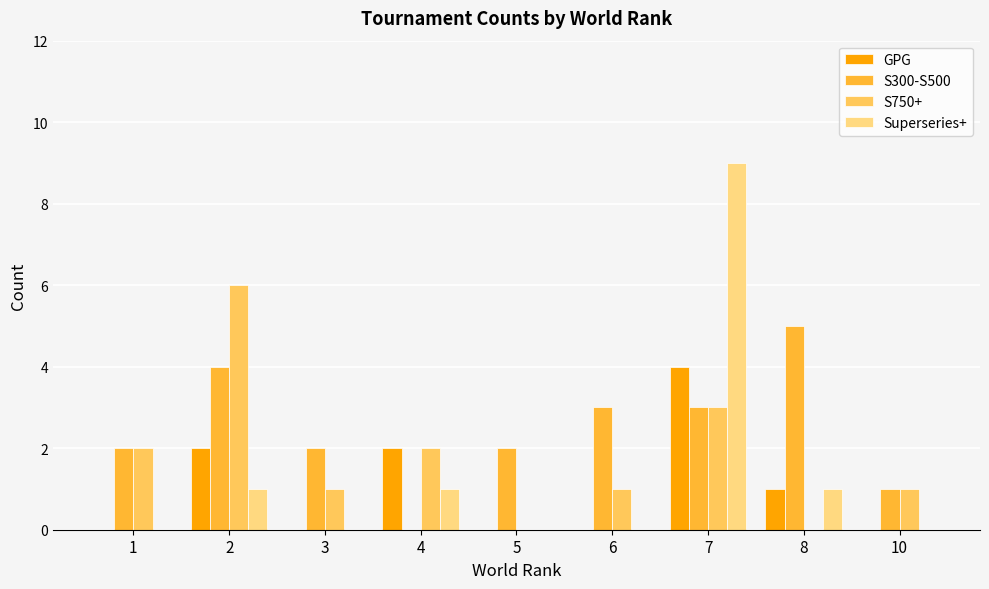

Which series has the largest total across all categories?

S300-S500